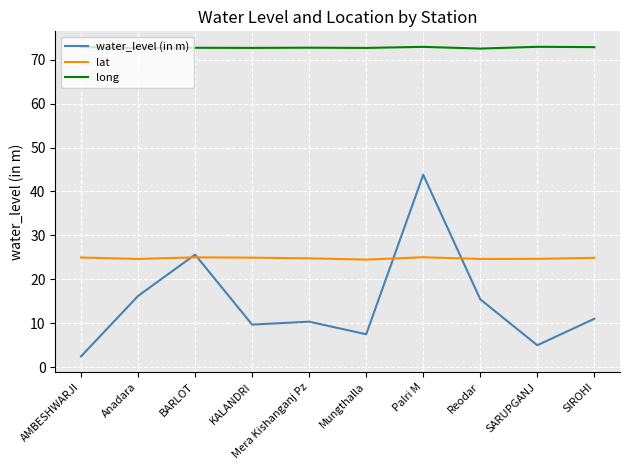

Which series has the widest spread of values?

water_level (in m)